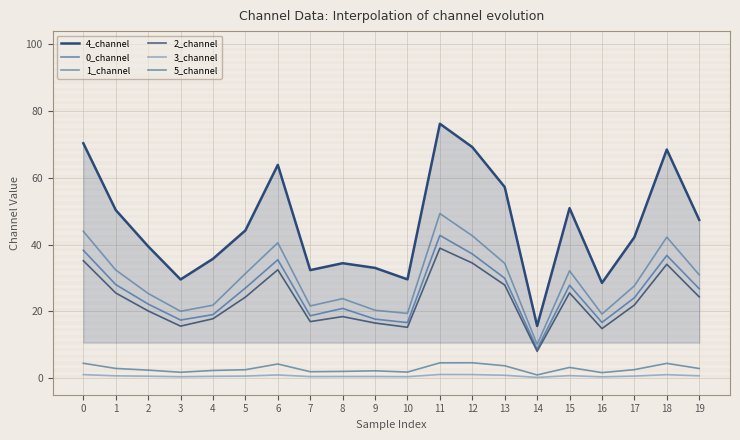

True or false: 5_channel and 1_channel cross at least once.

False